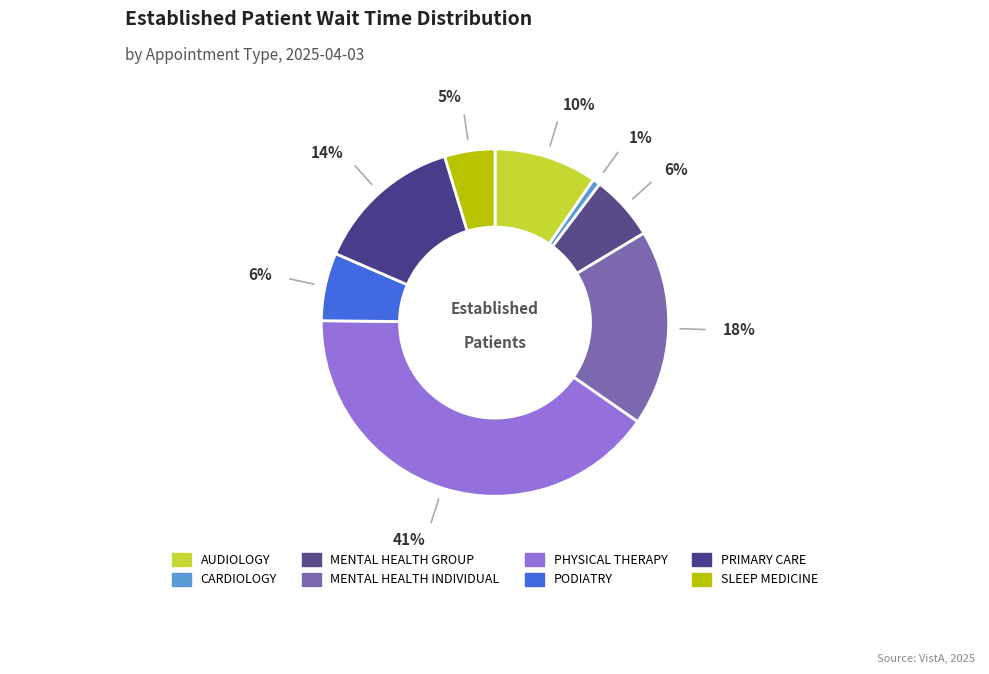

How many slices are in this pie chart?

8